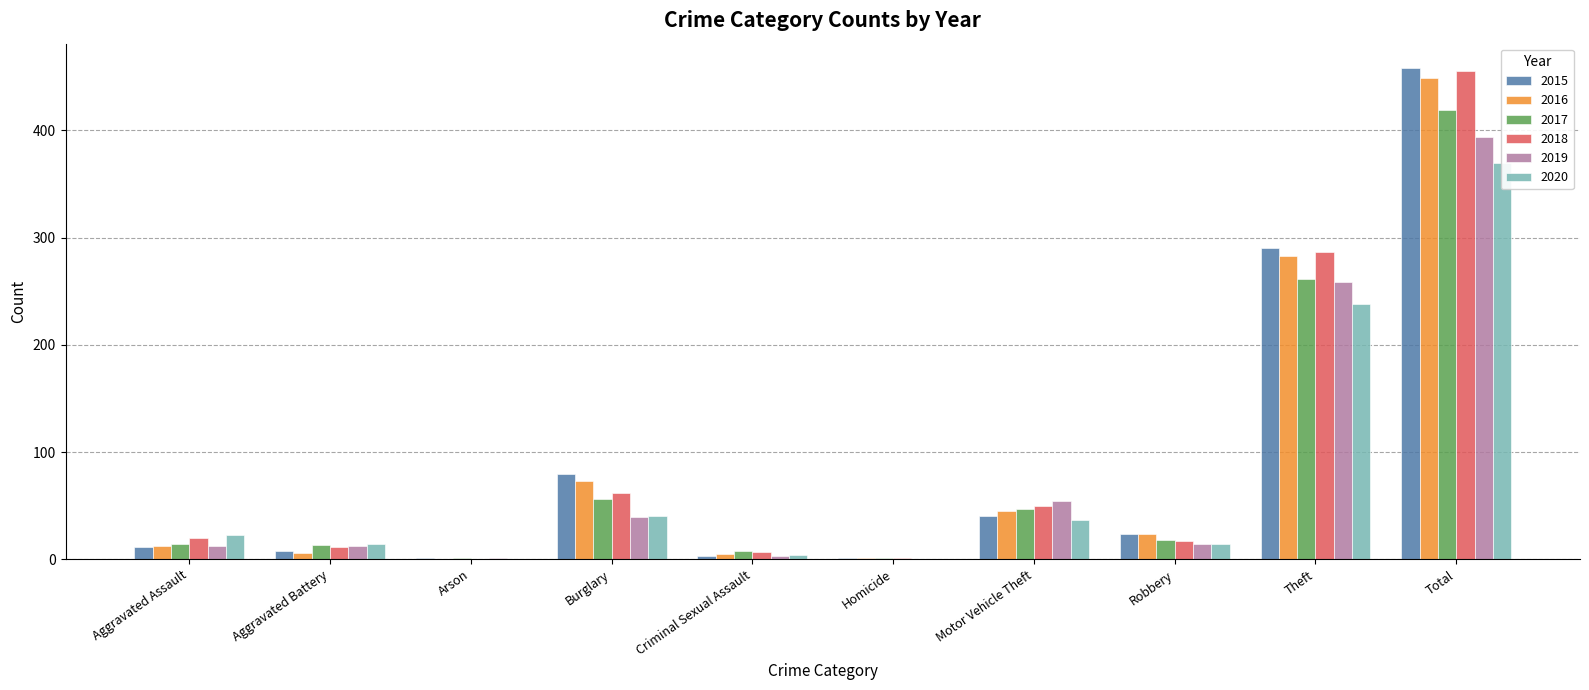

What position from the left is Homicide?

6